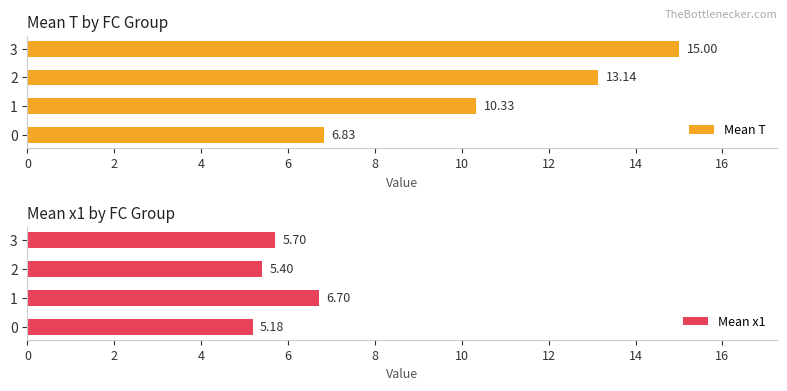

Rank the categories by Mean T value from highest to lowest.

3, 2, 1, 0